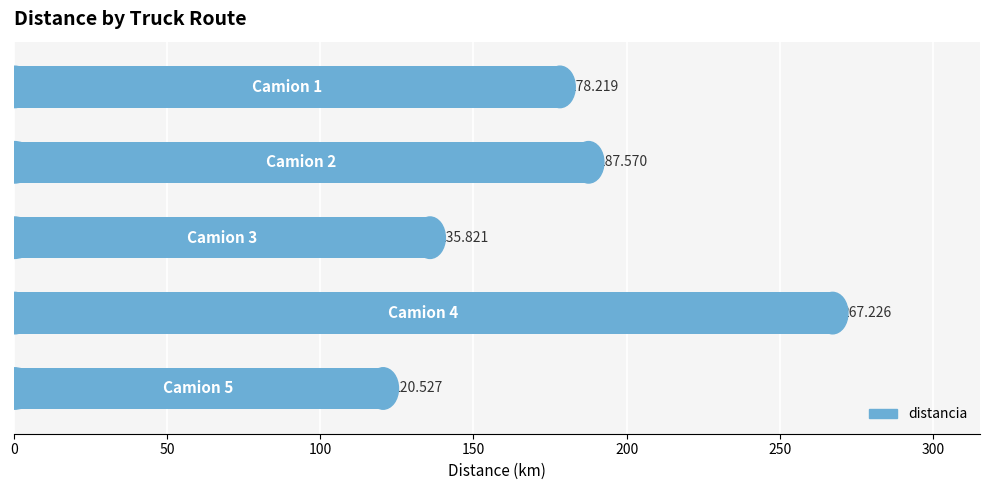

Are the bars horizontal?

Yes